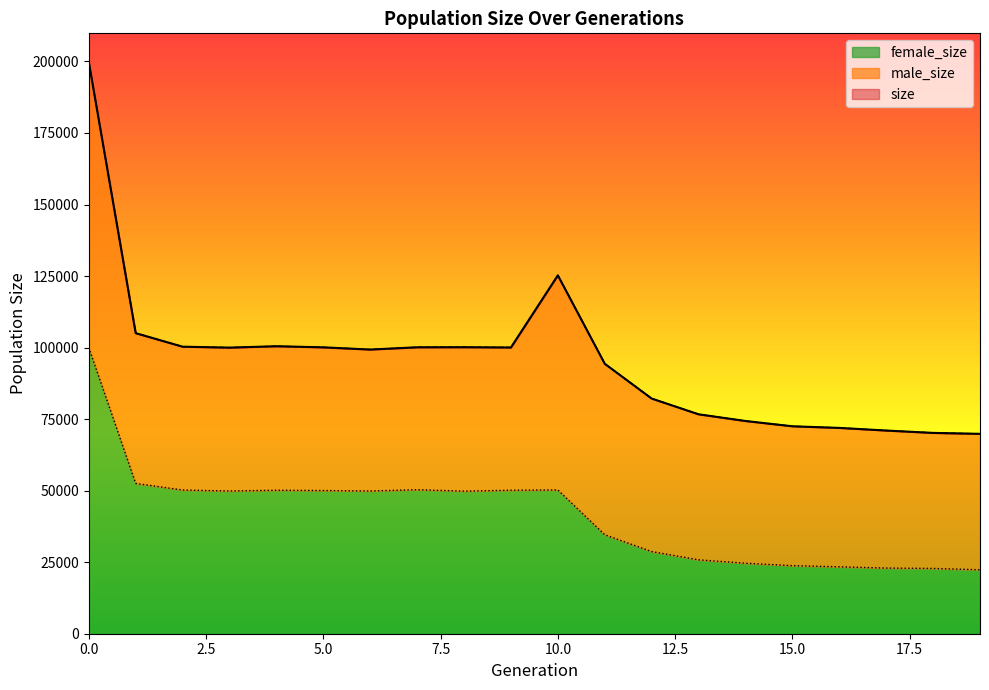

What is the maximum value shown in the chart?

199829